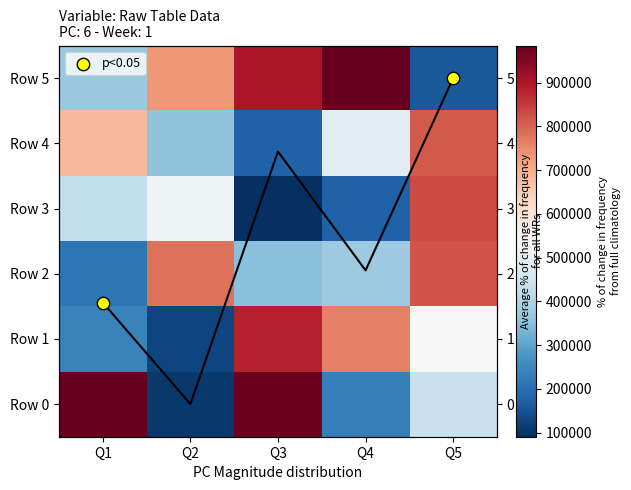

What is the sum of all Row 4 values?

2548175